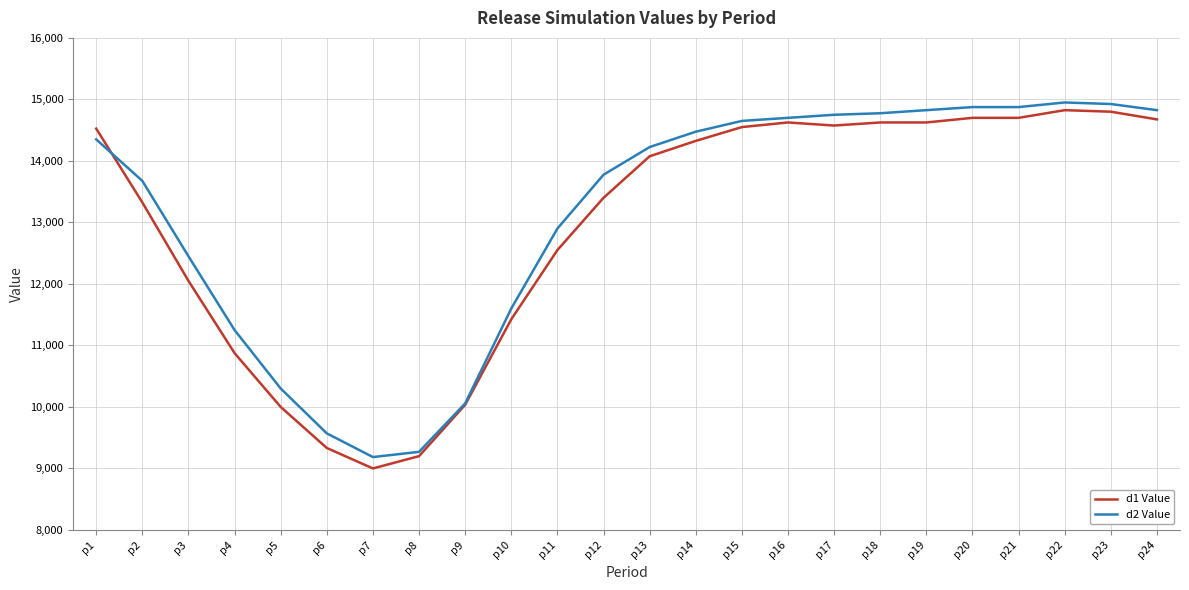

What is the spread (max minus min) of values at p3?

400.0